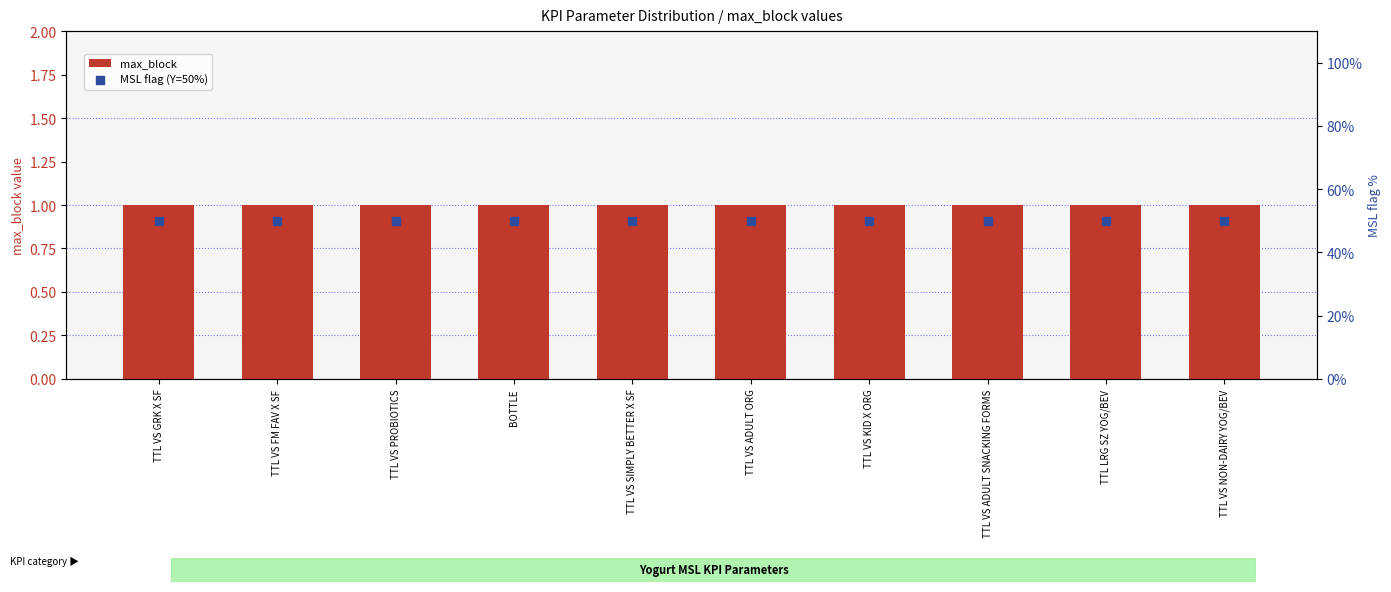

What are all the series names shown in the legend?

max_block, MSL flag (Y=50%)